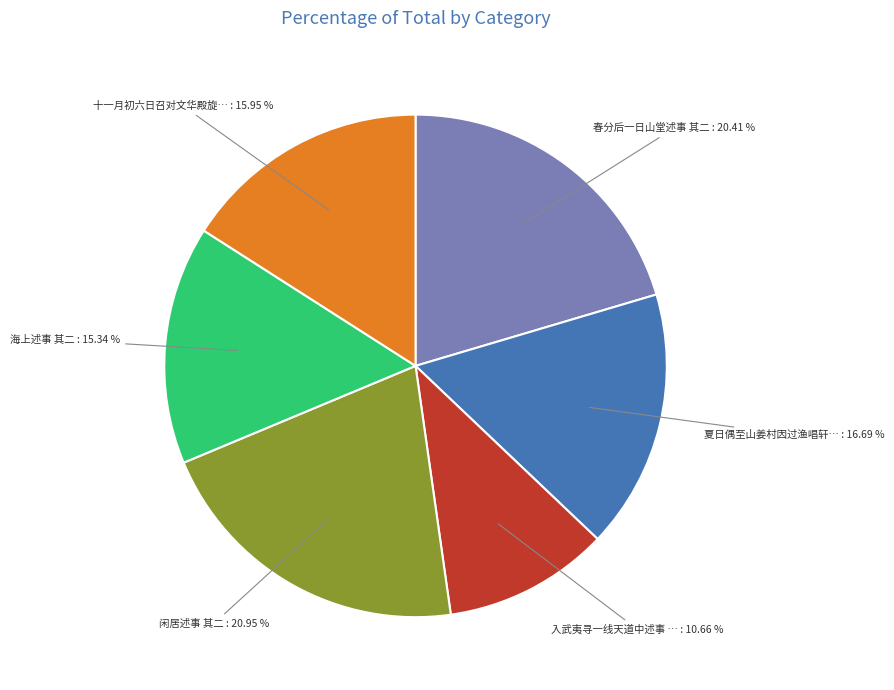

To the nearest percent, what is the difference between the largest and smallest slice percentages?

10%